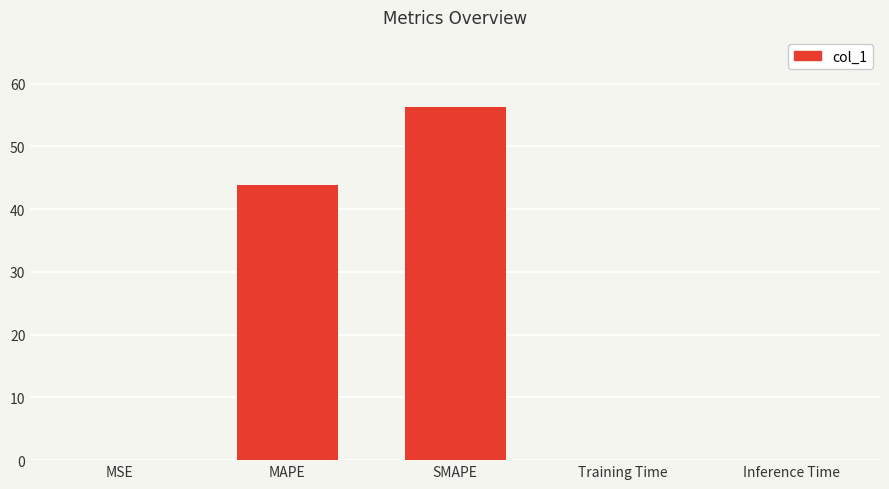

Are the bars grouped side by side (vs. stacked)?

No